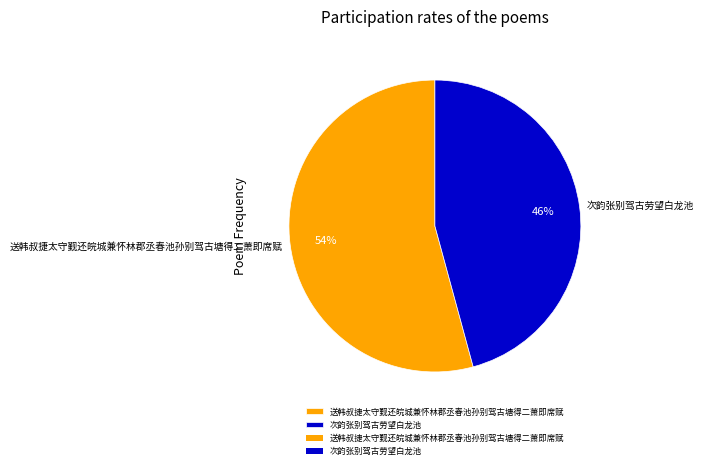

To the nearest percent, what is the difference between the 送韩叔捷太守觐还皖城兼怀林郡丞春池孙别驾古塘得二萧即席赋 and 次韵张别驾古劳望白龙池 slice percentages?

8%